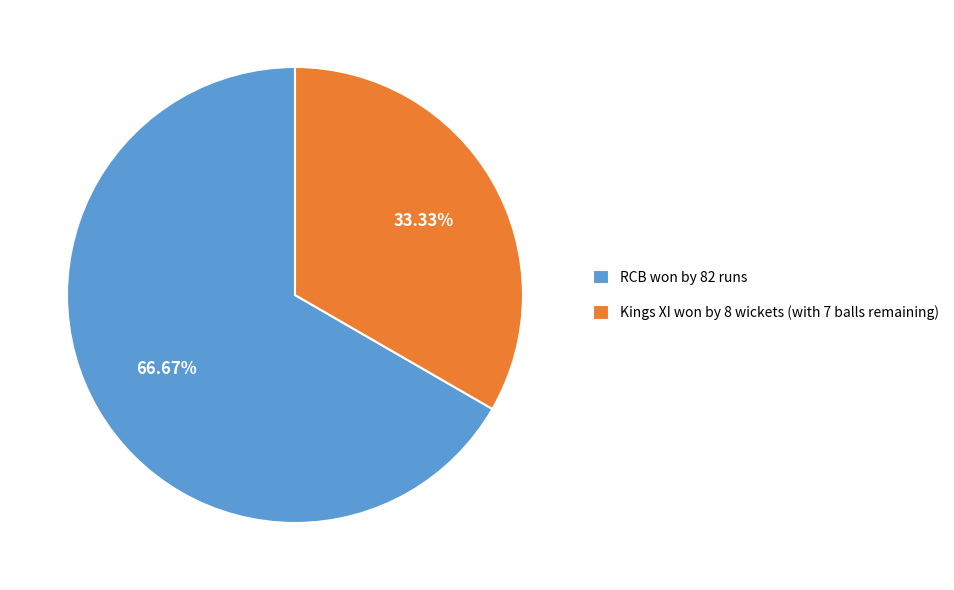

To the nearest percent, what is the difference between the largest and smallest slice percentages?

33%